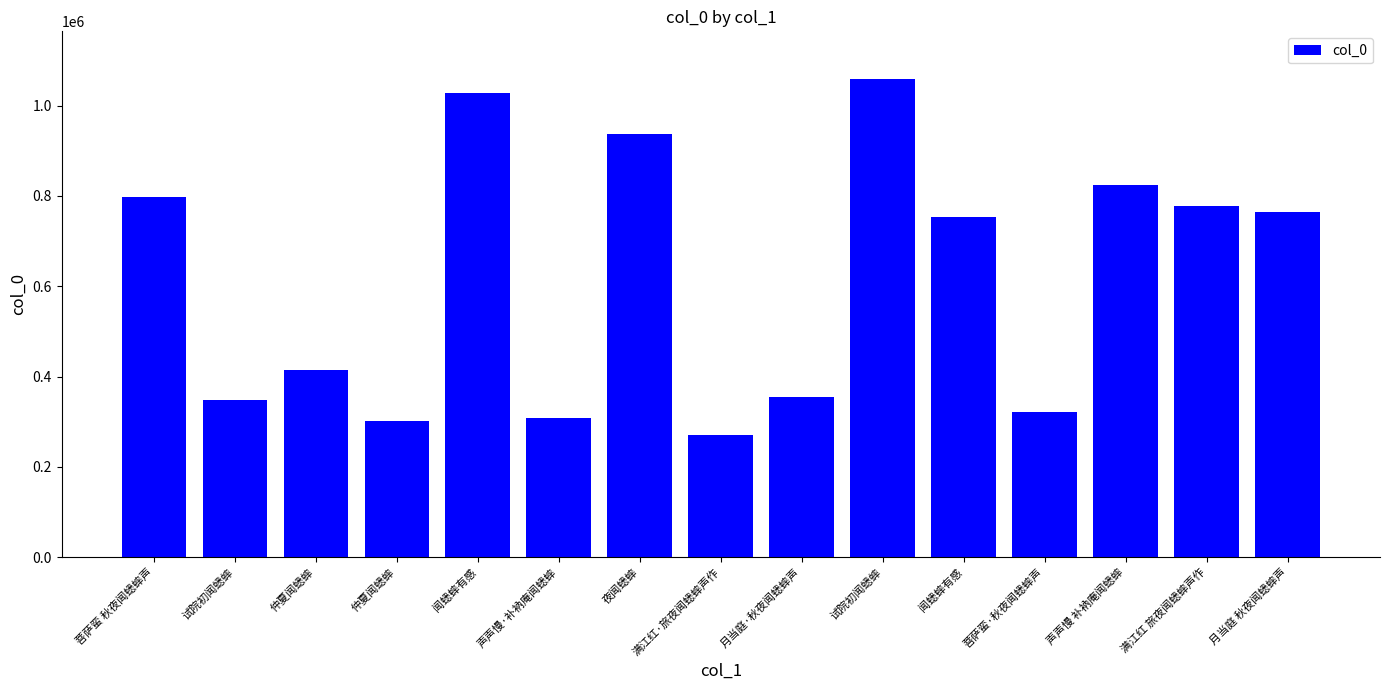

Approximately how many times larger is the value at 菩萨蛮 秋夜闻蟋蟀声 compared to 声声慢 补衲庵闻蟋蟀?

1.0